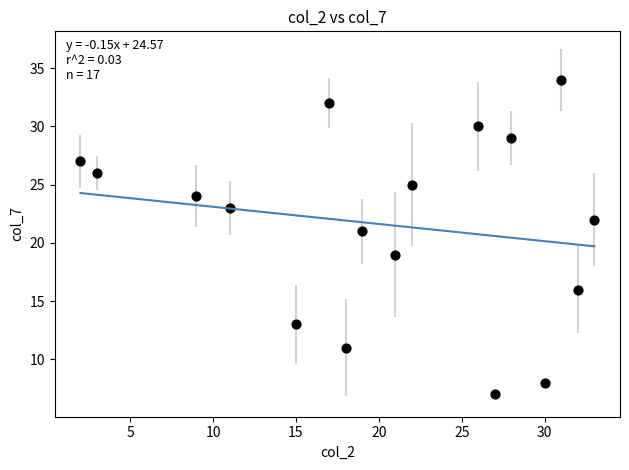

What is the range of Y values (max minus min)?

27